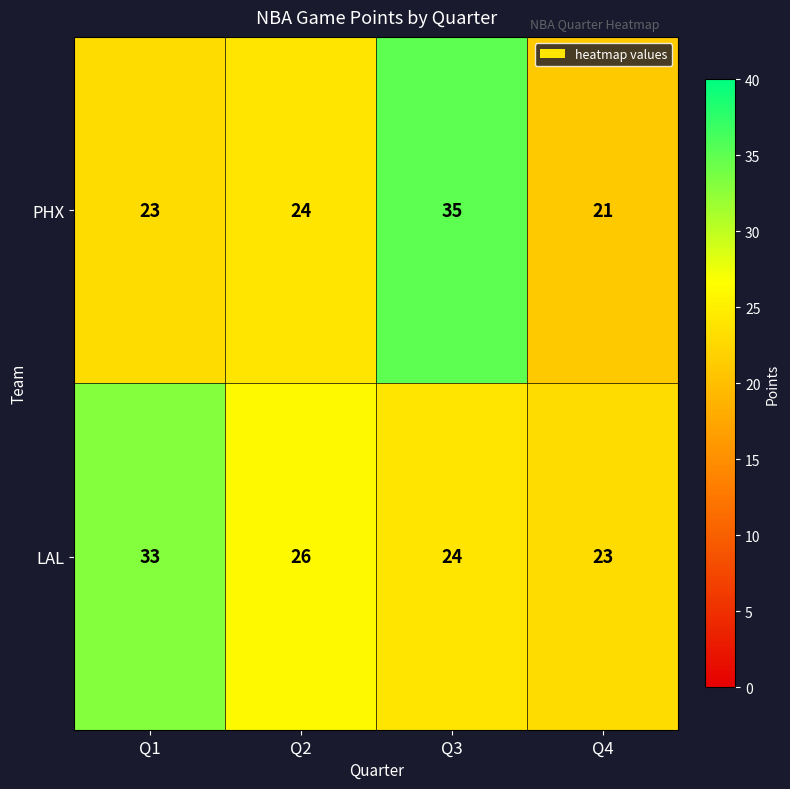

How many LAL values are between 24 and 33?

3